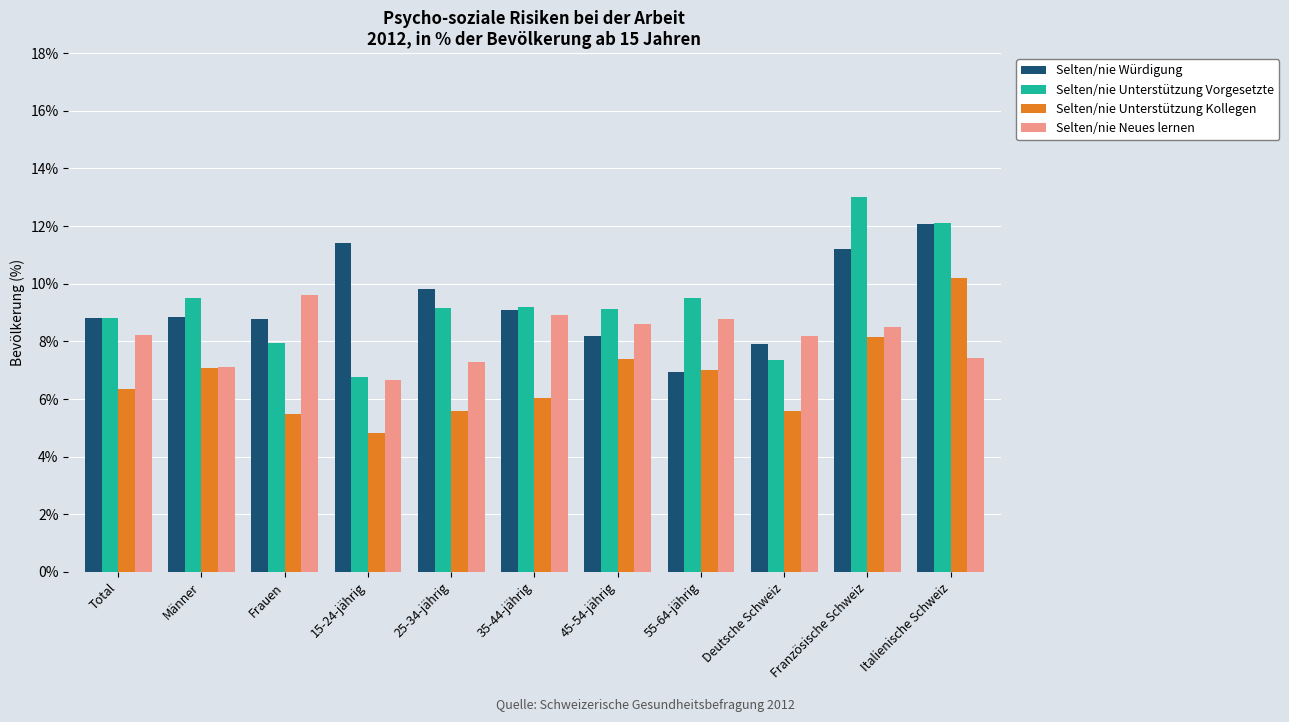

What are all the series names shown in the legend?

Selten/nie Würdigung, Selten/nie Unterstützung Vorgesetzte, Selten/nie Unterstützung Kollegen, Selten/nie Neues lernen